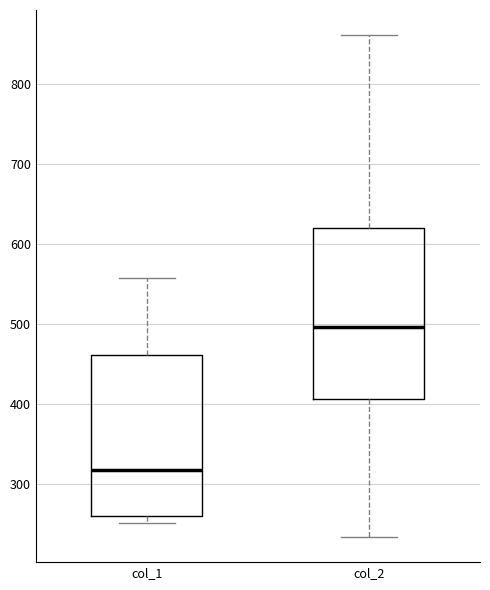

Reading left to right, transcribe this box plot: for each box, give where its median line is, the range the box spans, and where its two whiskers end, as read against the y-axis. The values are not printed on the chart, so give them approximately, as read against the axis.

col_1: median 320, box 260 to 460, whiskers 250 to 560
col_2: median 500, box 410 to 620, whiskers 230 to 860